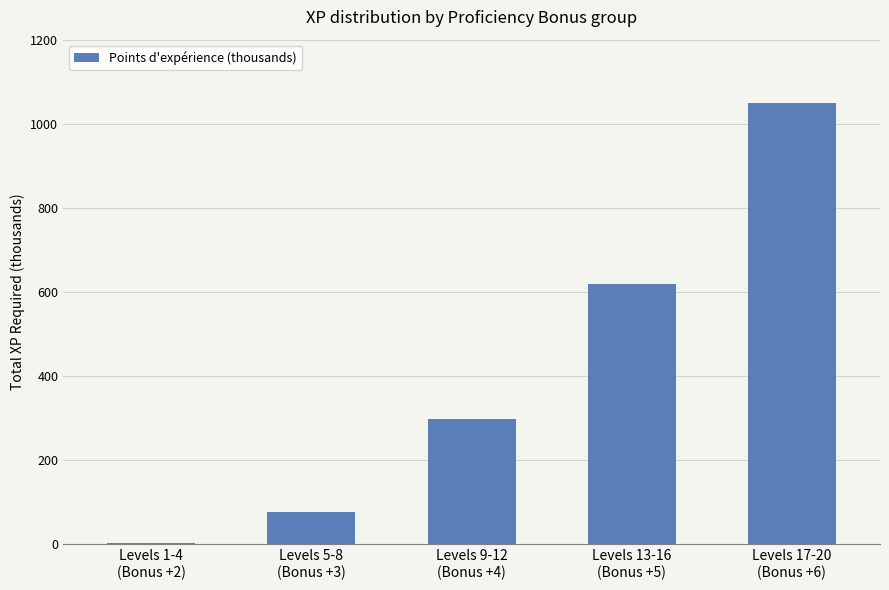

What is the approximate value at Levels 5-8
(Bonus +3)?

77.5